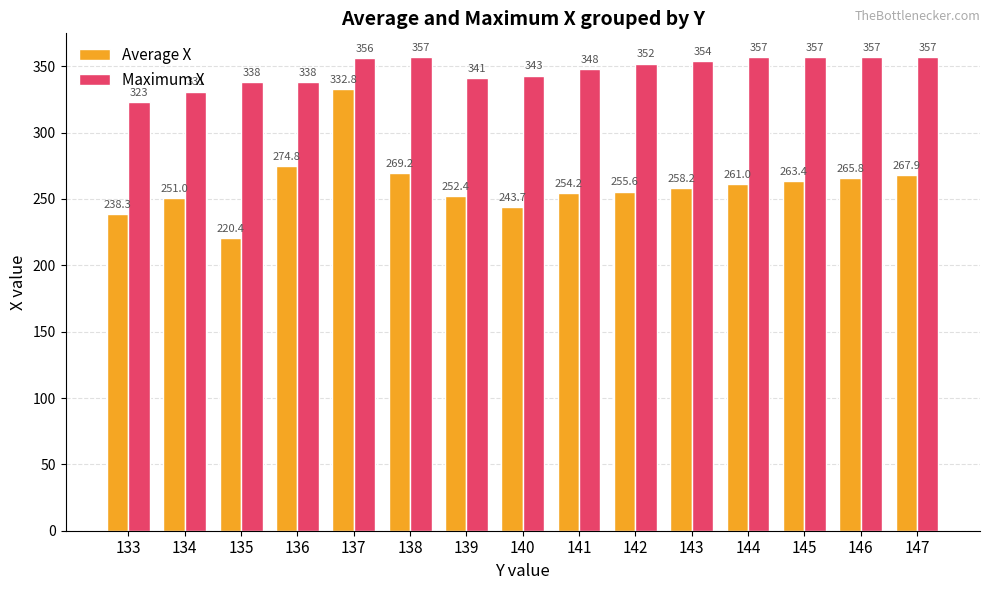

Reading right to left, extract all data points from this chart.

Average X: 147=267.9	146=265.8	145=263.4	144=261.0	143=258.2	142=255.6	141=254.2	140=243.7	139=252.4	138=269.2	137=332.8	136=274.8	135=220.4	134=251.0	133=238.3
Maximum X: 147=357.0	146=357.0	145=357.0	144=357.0	143=354.0	142=352.0	141=348.0	140=343.0	139=341.0	138=357.0	137=356.0	136=338.0	135=338.0	134=331.0	133=323.0